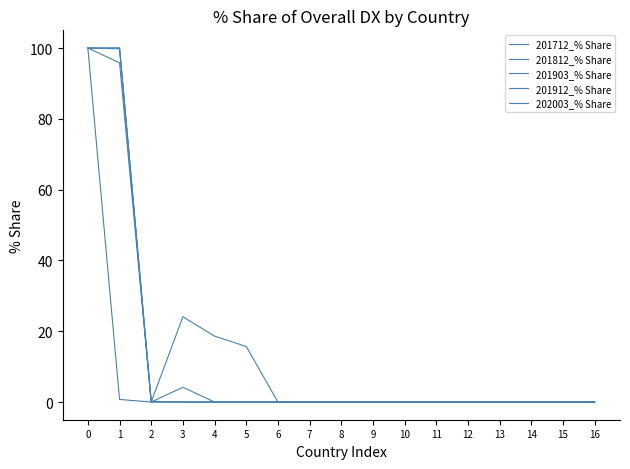

Does the chart have visible grid lines?

No